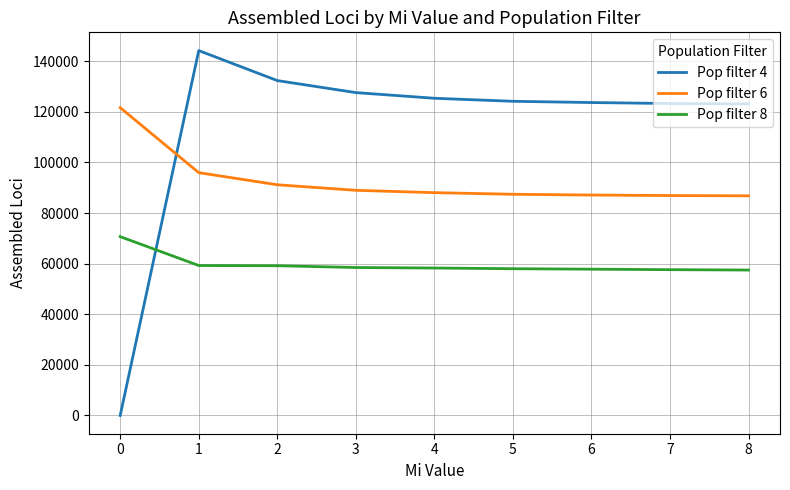

At 4, list the series in order from smallest to largest.

Pop filter 8, Pop filter 6, Pop filter 4